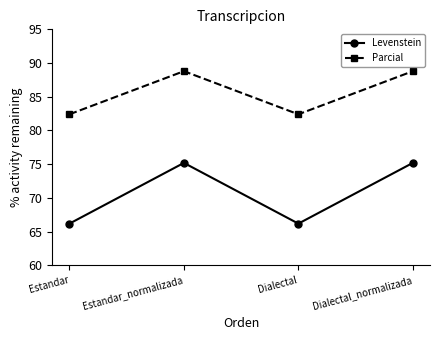

What is the label of the 2nd point from the right?

Dialectal